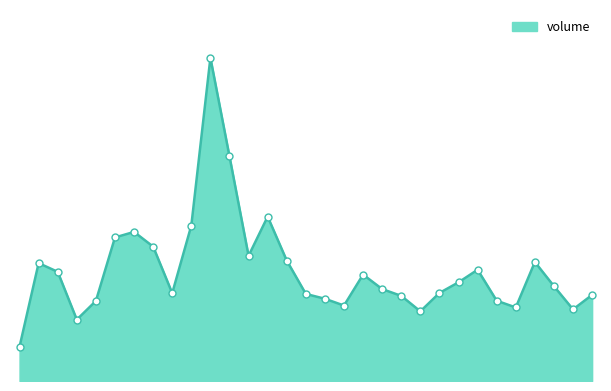

Rank the categories by value from lowest to highest.

2019-01-02, 2019-01-14, 2019-04-17, 2019-06-12, 2019-05-22, 2019-03-22, 2019-01-21, 2019-05-15, 2019-03-18, 2019-04-09, 2019-06-19, 2019-03-12, 2019-02-19, 2019-04-24, 2019-04-03, 2019-06-05, 2019-04-30, 2019-03-28, 2019-01-09, 2019-05-08, 2019-01-07, 2019-05-29, 2019-03-05, 2019-03-01, 2019-02-13, 2019-01-25, 2019-01-29, 2019-02-25, 2019-03-04, 2019-02-27, 2019-02-26